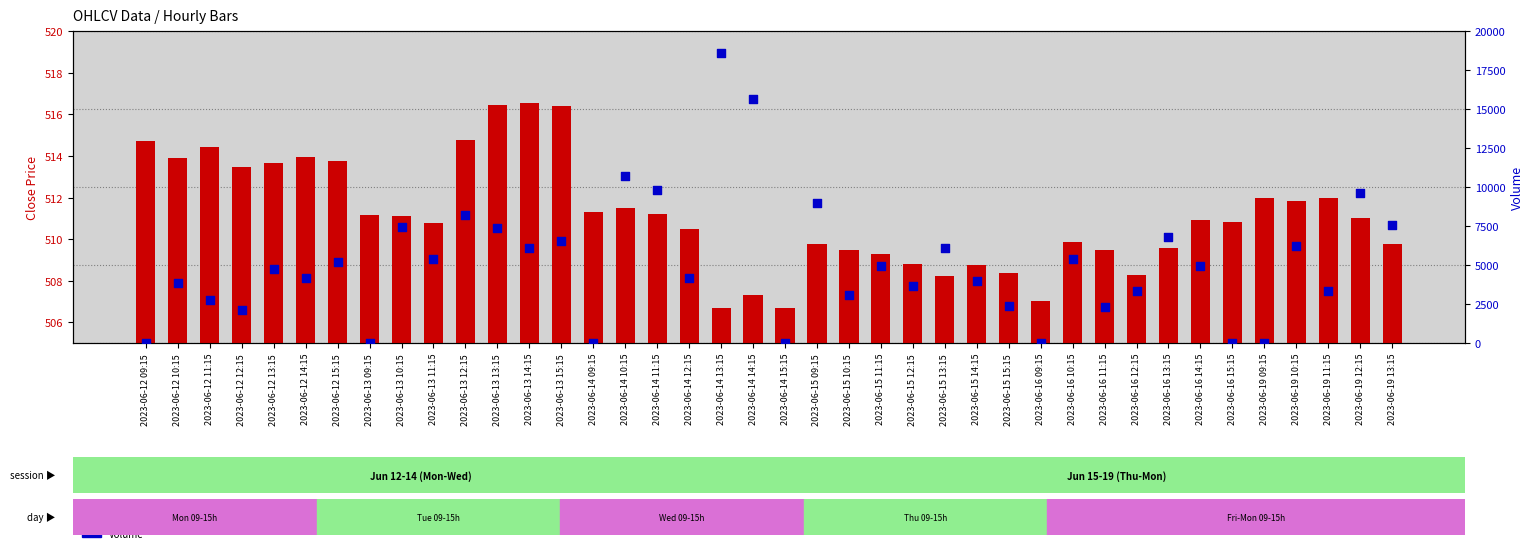

At which category is the sum across all series the highest?

2023-06-14 13:15